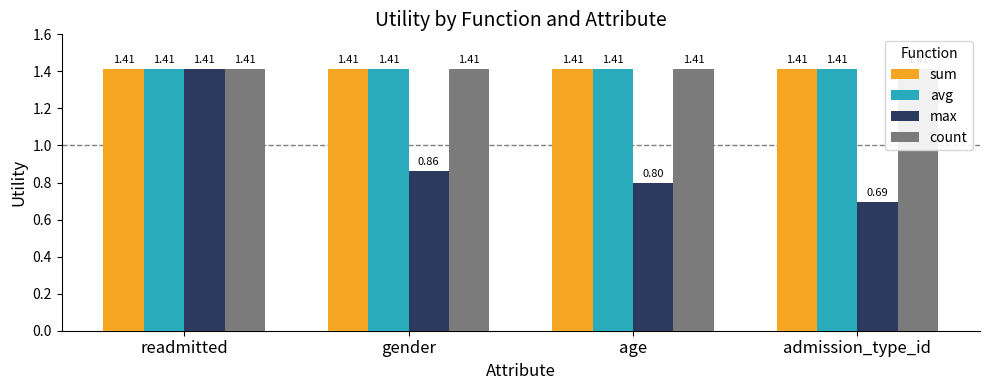

What is the maximum value for count?

1.4